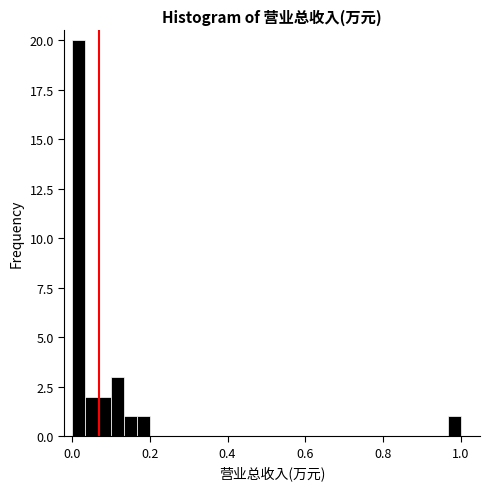

Read against the x-axis, roughly where is the centre of the tallest bar?

0.02